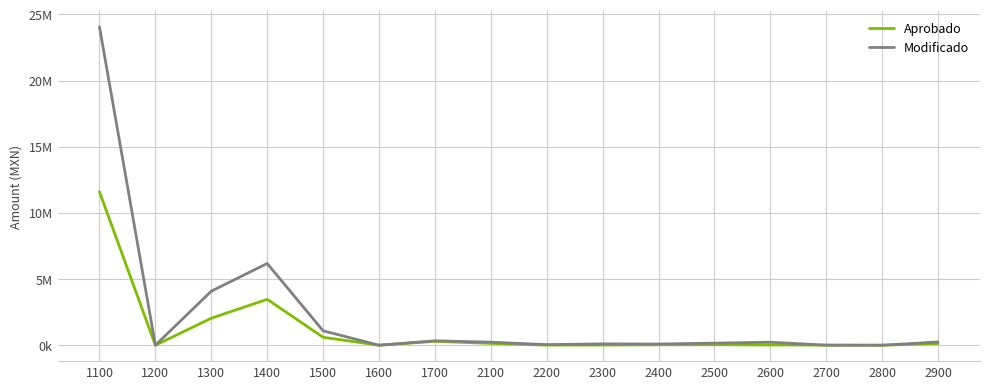

What is the difference between the Aprobado values at 2100 and 2800?

139000.0